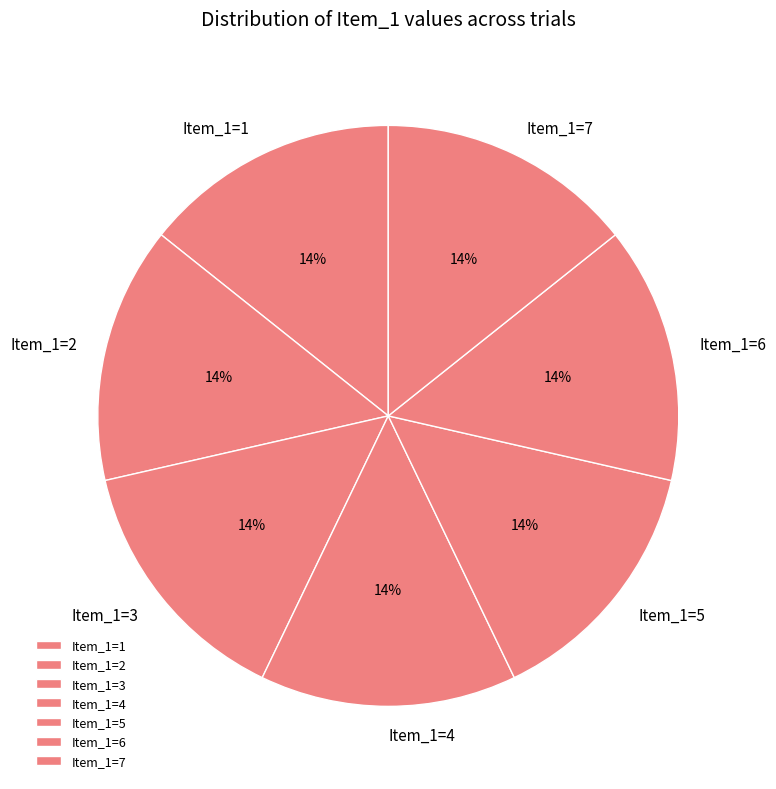

What is the ratio of the value at Item_1=6 to the value at Item_1=1?

1.0